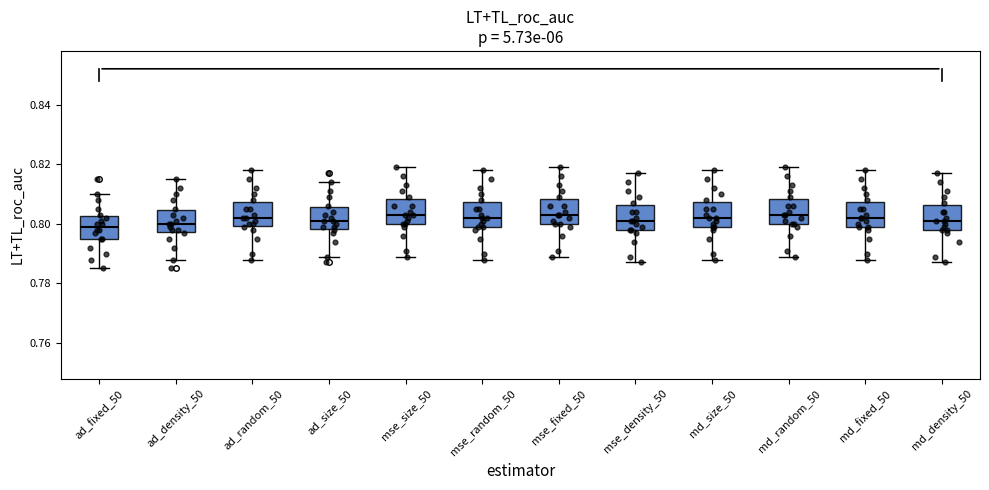

Where does the lower whisker of the box for ad_density_50 end on the y-axis? The values are not printed on the chart, so give them approximately, as read against the axis.

0.788